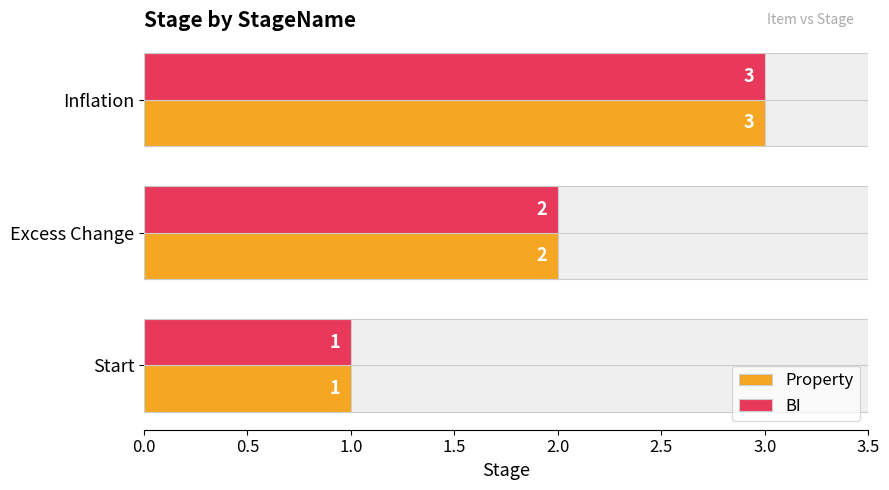

The Property series shows 3 at Inflation. True or false?

True